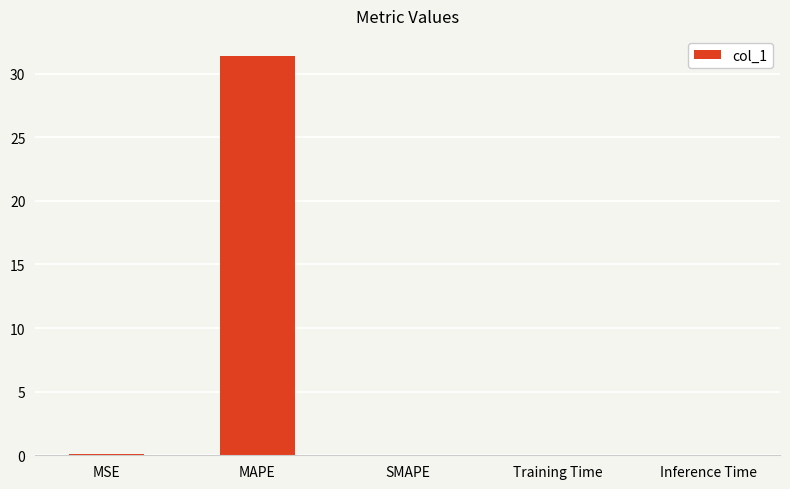

Count the number of categories in the chart.

5